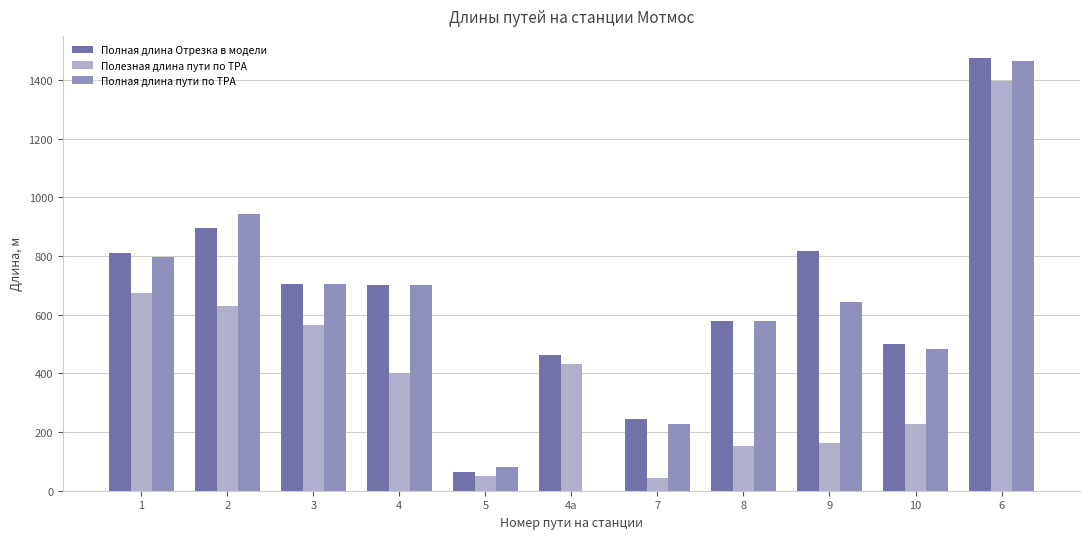

What is the maximum value for Полная длина пути по ТРА?

1465.0